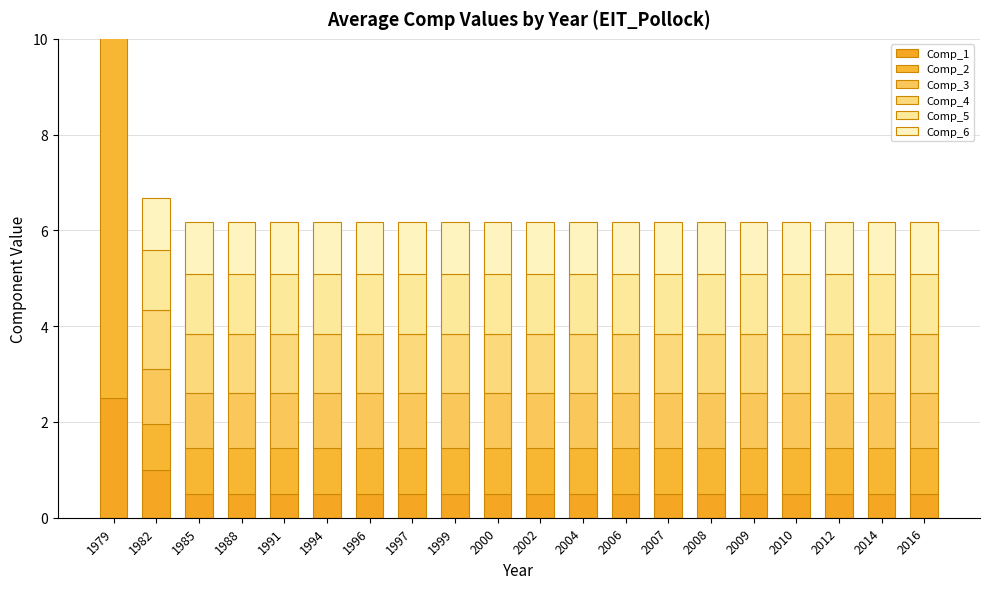

Which series has the largest total across all categories?

Comp_2